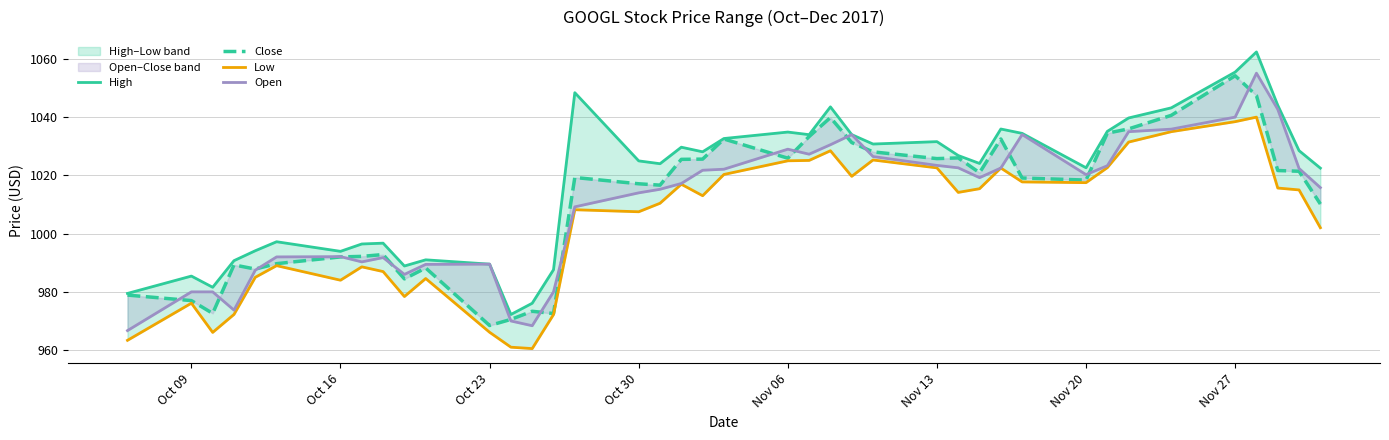

List the series in order of their peak value, lowest first.

Low, Close, Open, High